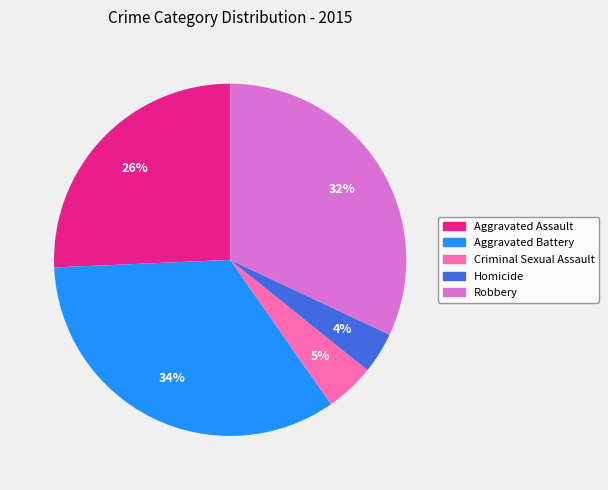

Does Criminal Sexual Assault represent more than half of the total?

No